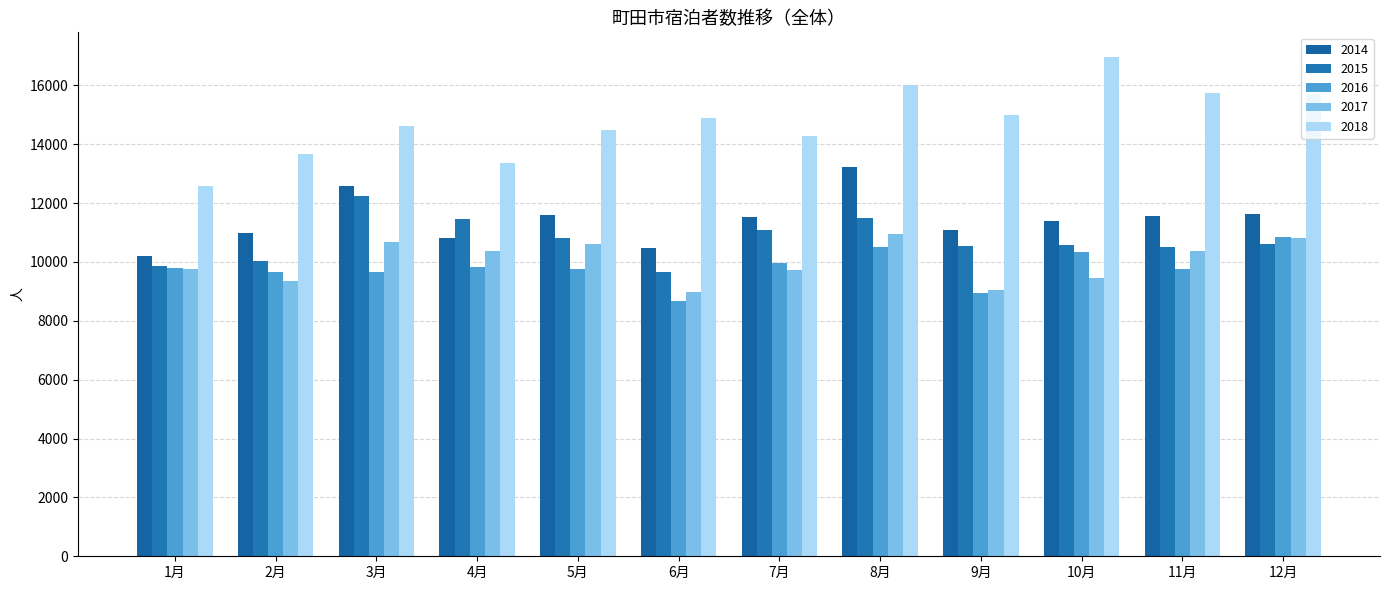

What is the label of the 4th bar from the right?

9月